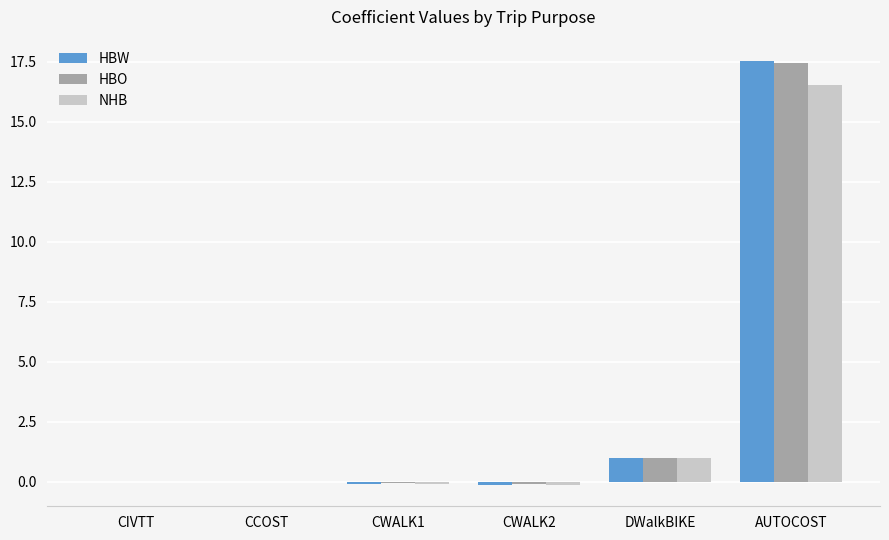

How many data points does each series have?

6